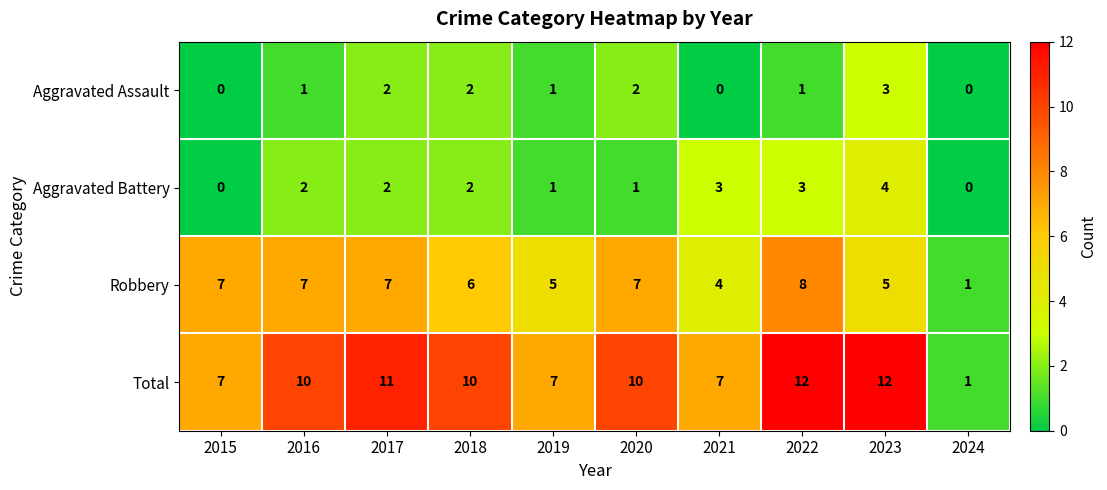

Where is Robbery nearest to the value 4?

2021